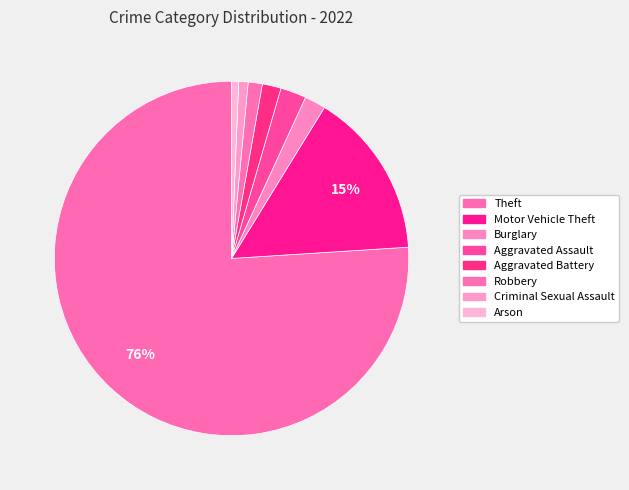

How many segments does this pie chart have?

8